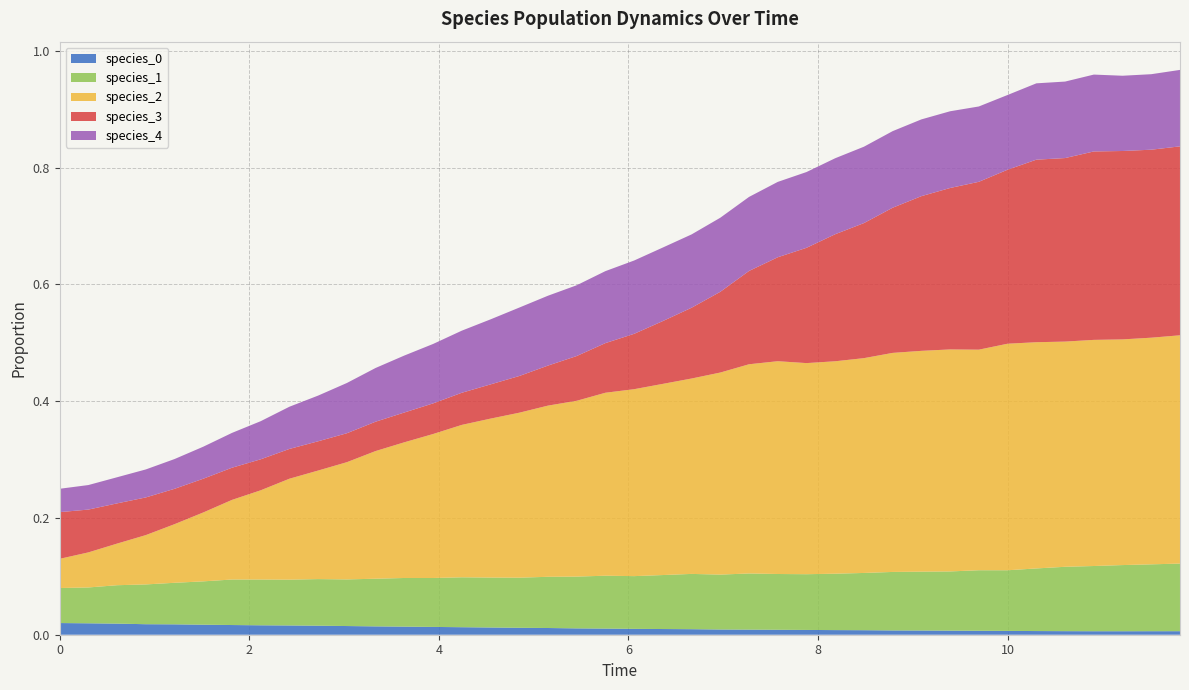

Does the chart have visible grid lines?

Yes